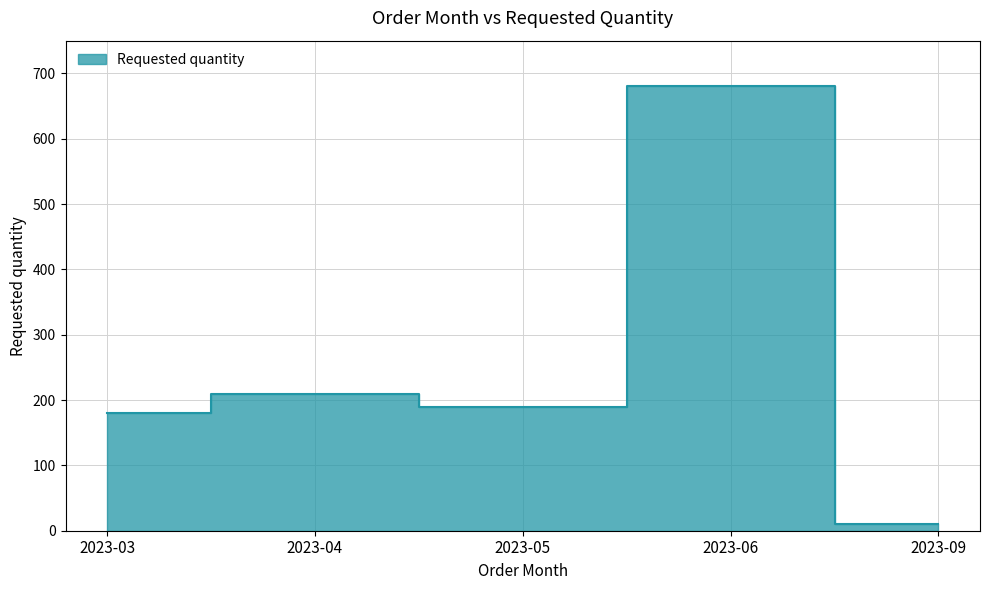

Where is the data nearest to the value 345?

2023-04